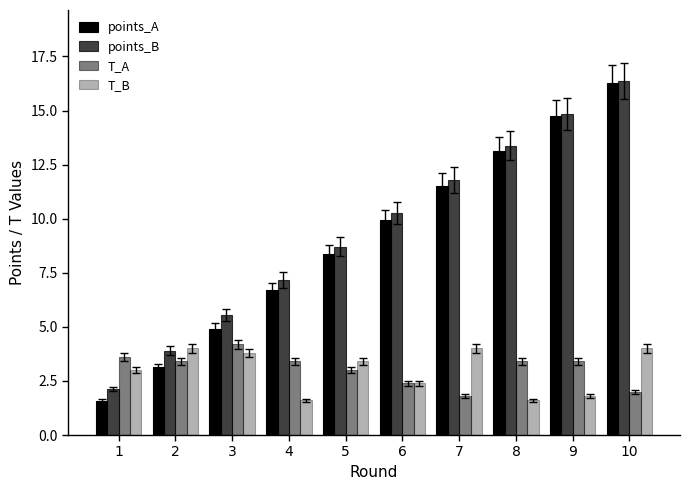

Reading right to left, what are all the values shown in this chart?

points_A: 16.3	14.8	13.1	11.5	9.9	8.4	6.7	4.9	3.1	1.6
points_B: 16.4	14.9	13.4	11.8	10.3	8.7	7.2	5.5	3.9	2.1
T_A: 2.0	3.4	3.4	1.8	2.4	3.0	3.4	4.2	3.4	3.6
T_B: 4.0	1.8	1.6	4.0	2.4	3.4	1.6	3.8	4.0	3.0